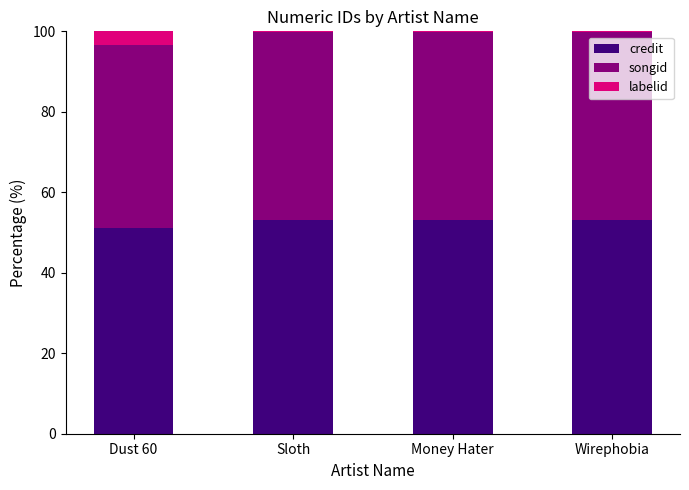

What is the sum of all credit values?

210.4